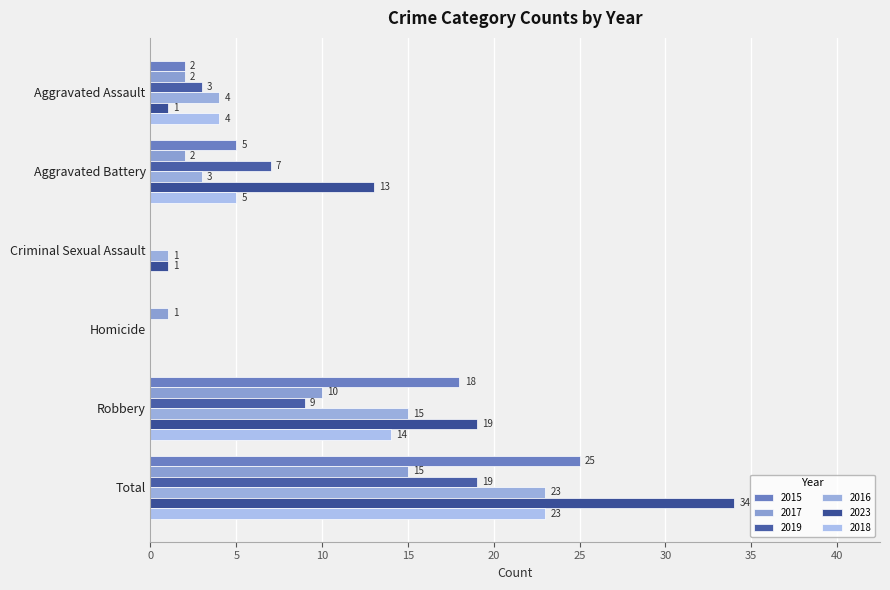

How many values in 2016 are above zero?

5